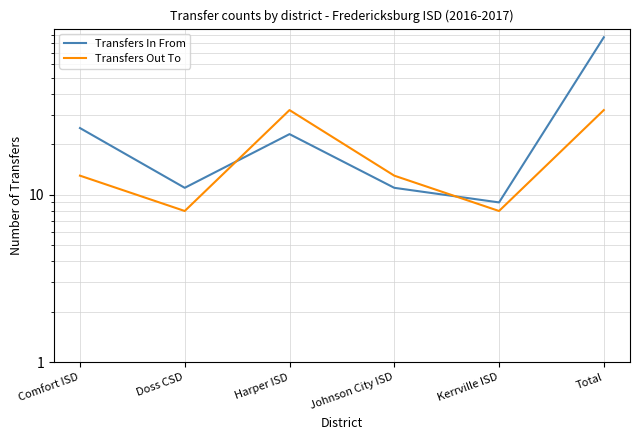

What is the average value of the Transfers Out To series?

18